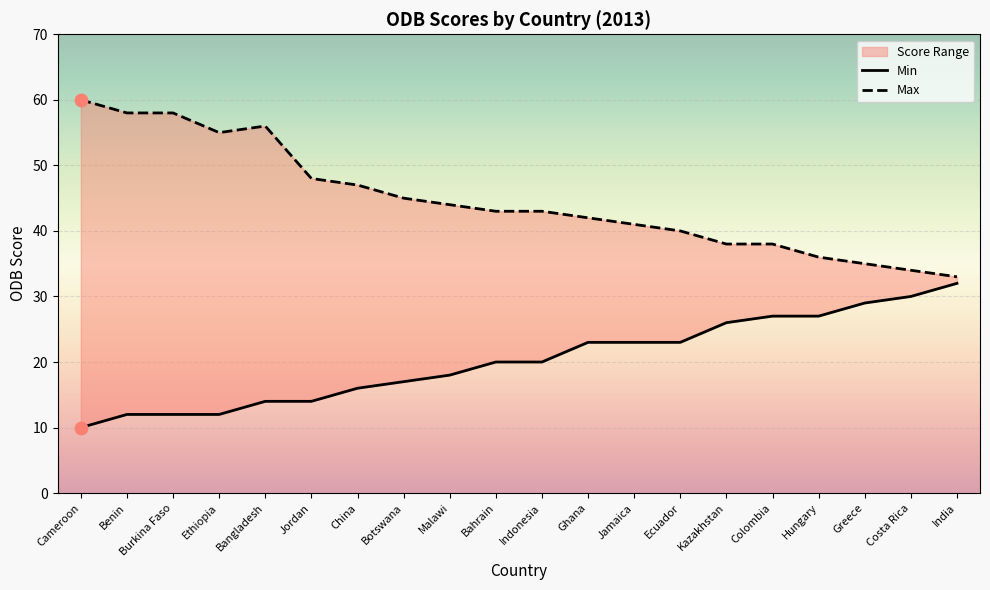

What is the total value across all series at Ethiopia?

67